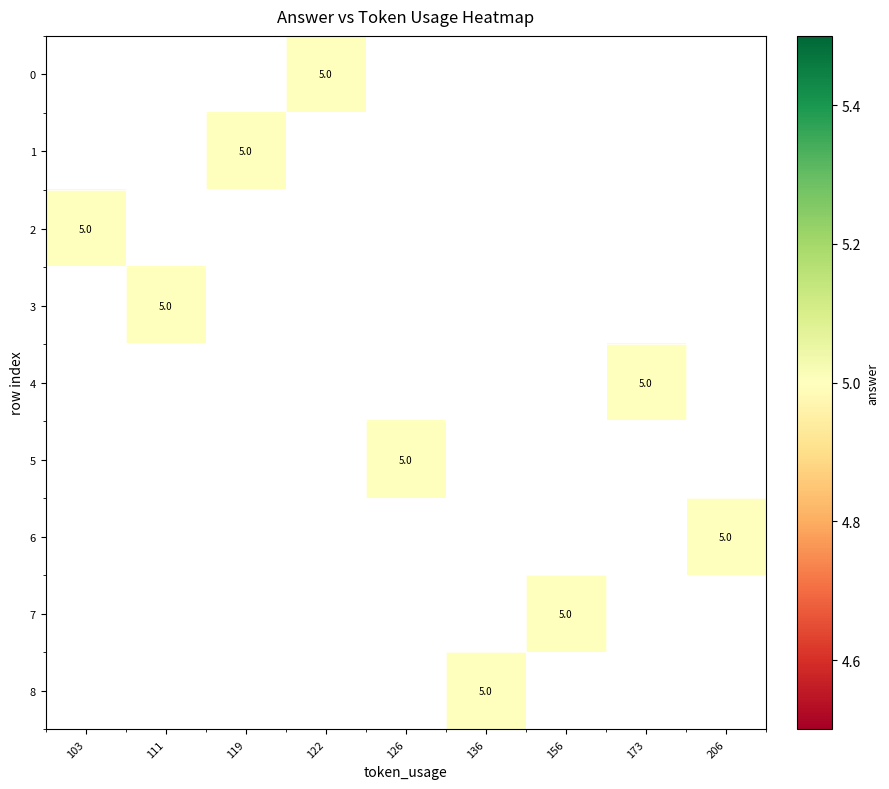

How many series are shown in this chart?

9